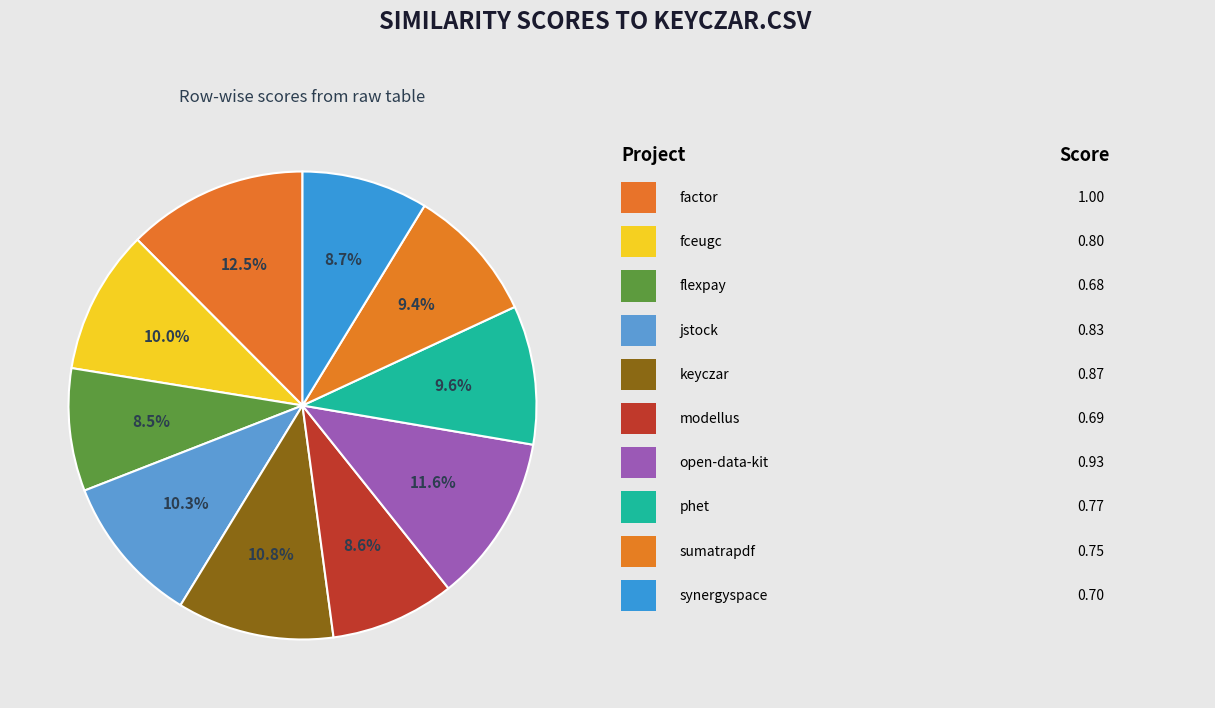

How many segments does this pie chart have?

10